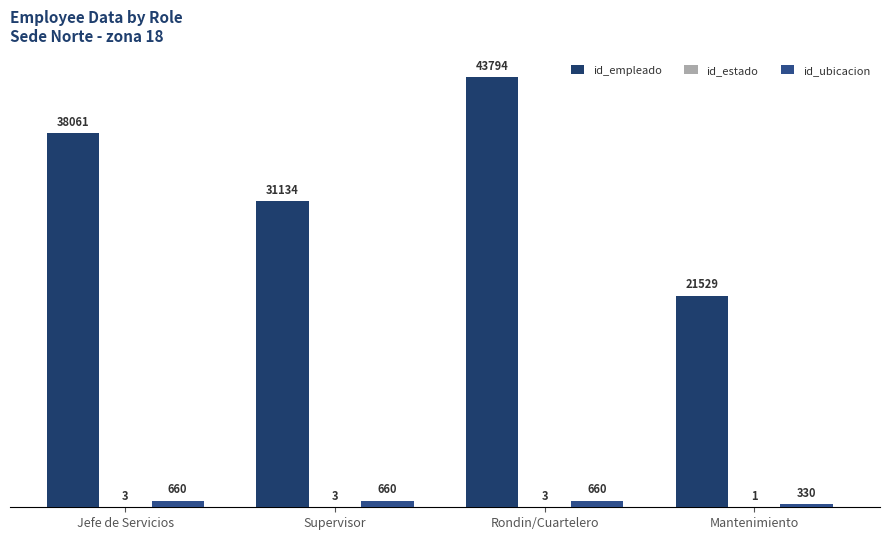

What is the approximate value of id_empleado at Jefe de Servicios?

38061